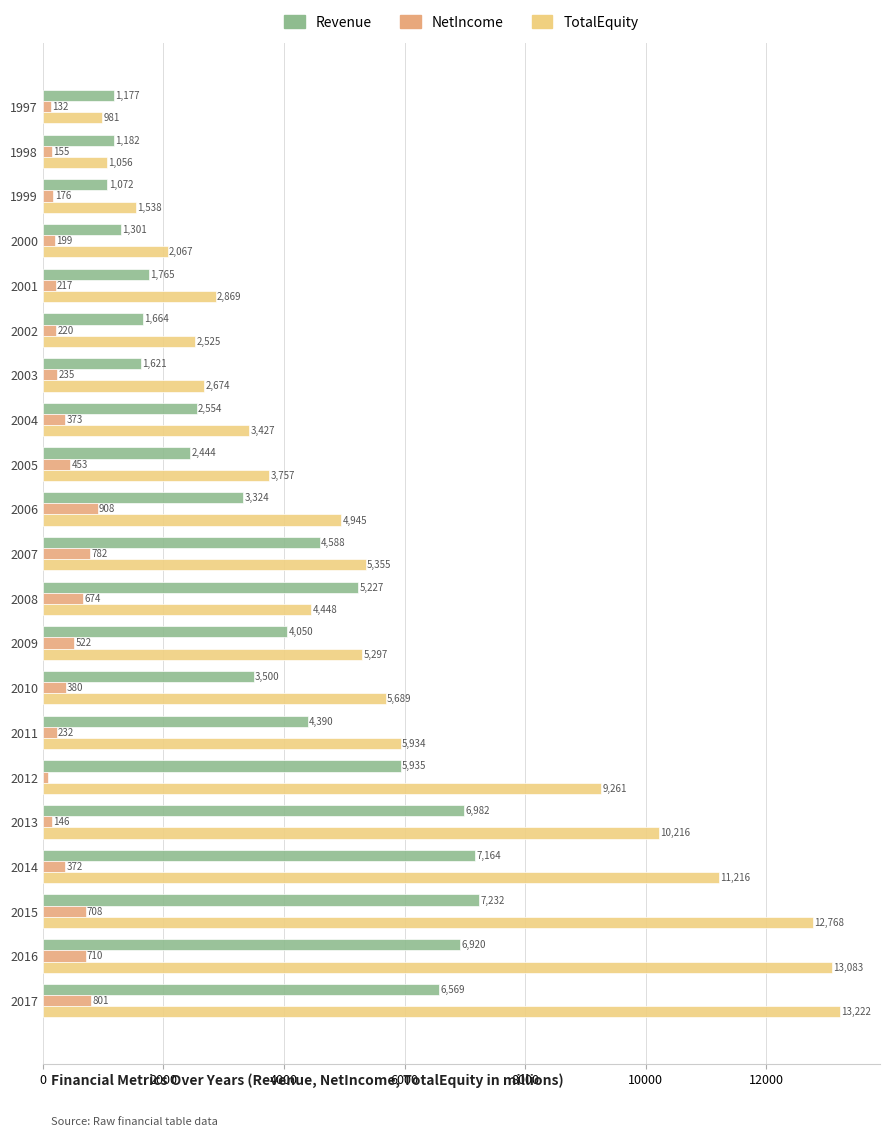

Which series has the largest total across all categories?

TotalEquity